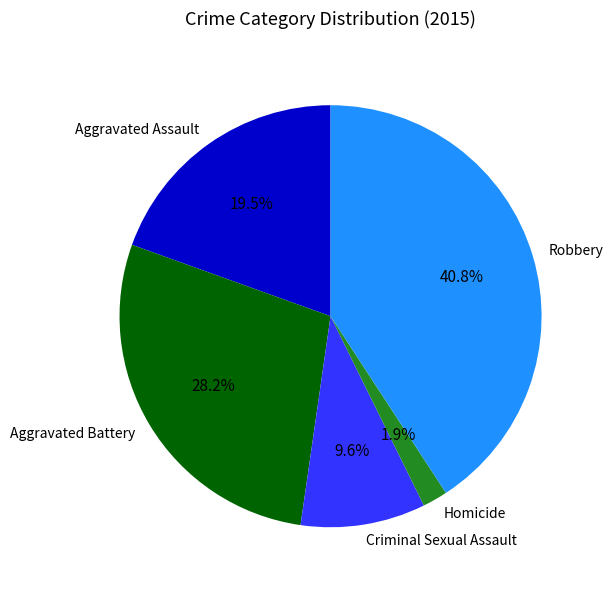

Is it true that Homicide is 2% of the pie?

True